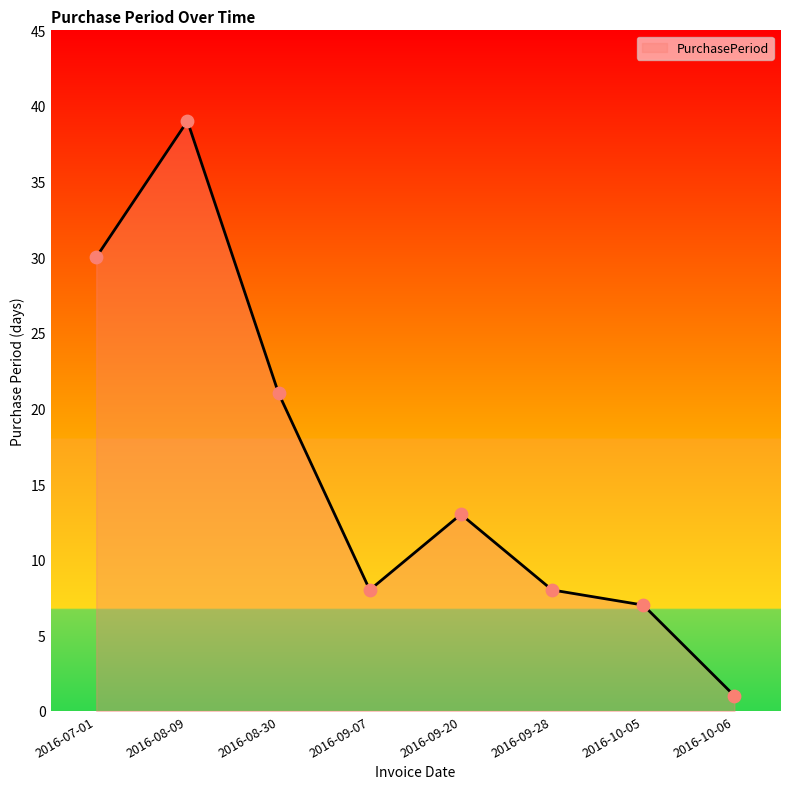

Between 2016-09-20 and 2016-08-09, which is larger?

2016-08-09